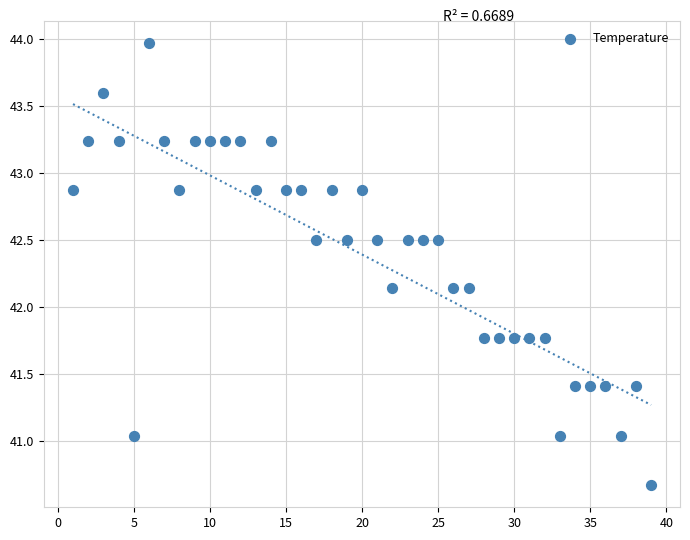

What is the range of X values (max minus min)?

38.0